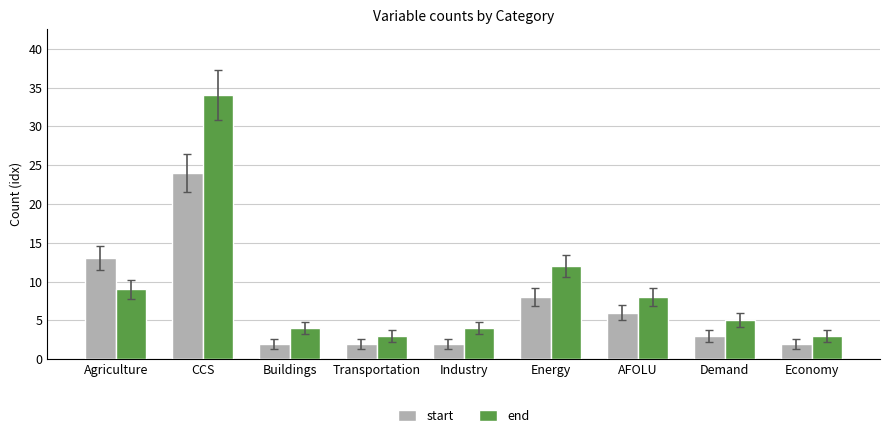

How many bars are there in total?

18